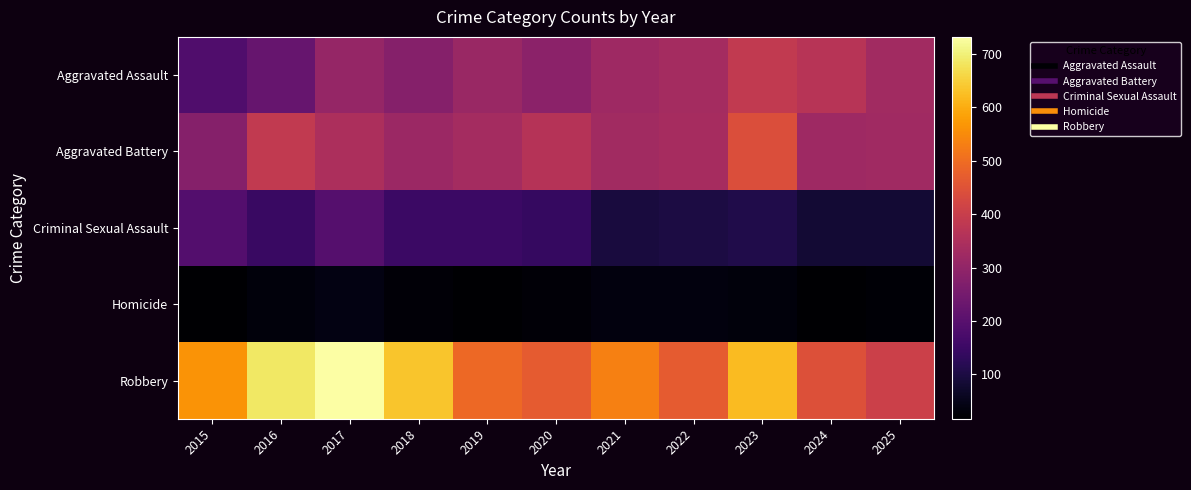

Which has a higher value, 2025 or 2016?

2025